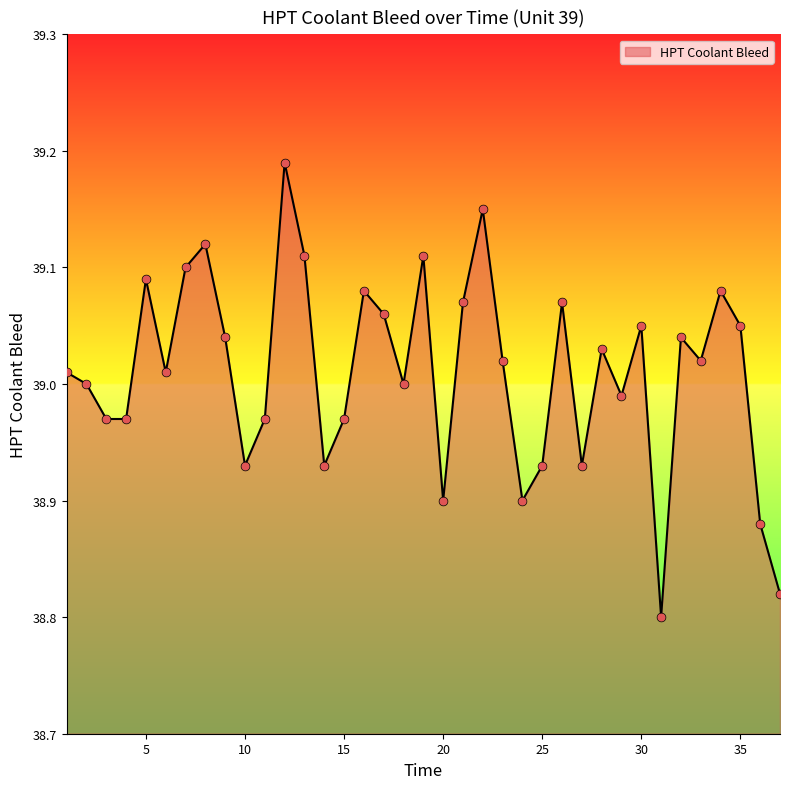

Is this an area chart (filled region under the line)?

Yes